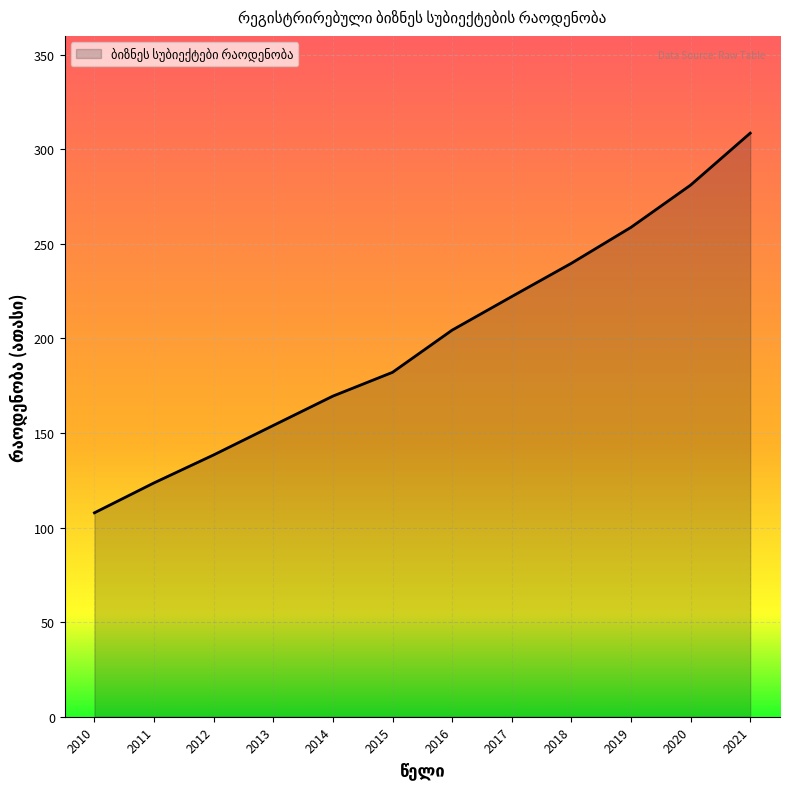

Reading right to left, transcribe all the data shown in this chart.

308.6	281.1	258.8	239.8	222.2	204.4	182.1	169.5	154.0	138.4	123.7	107.8